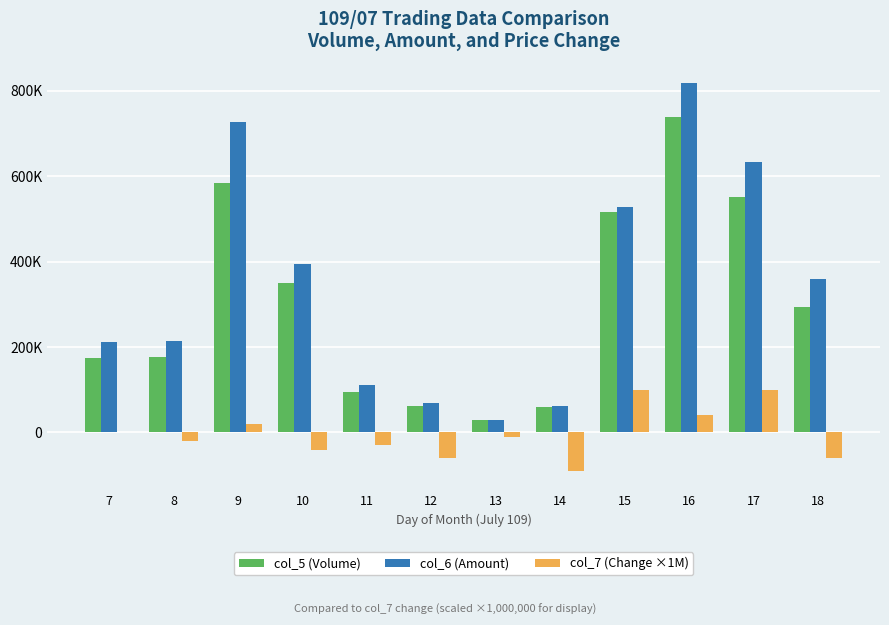

Does the chart contain stacked bars?

No